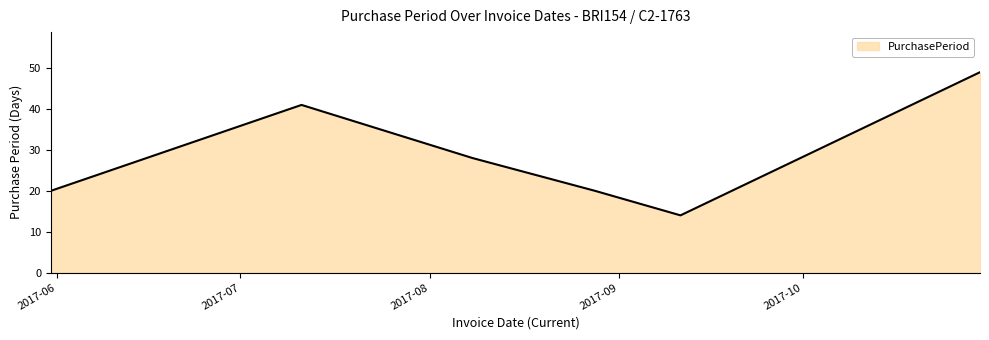

What is the average value?

29